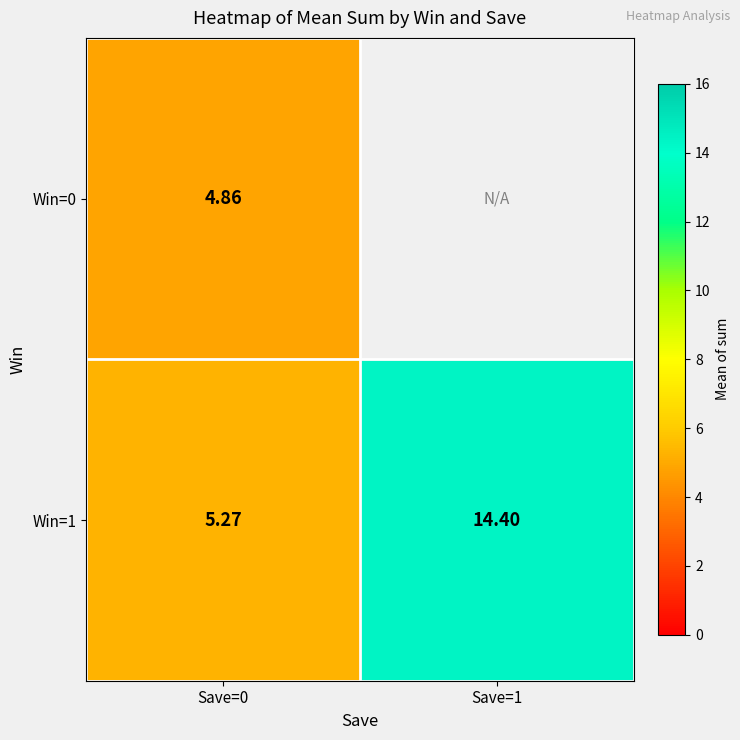

List the labels in order of Win=1 value, largest first.

Save=1, Save=0